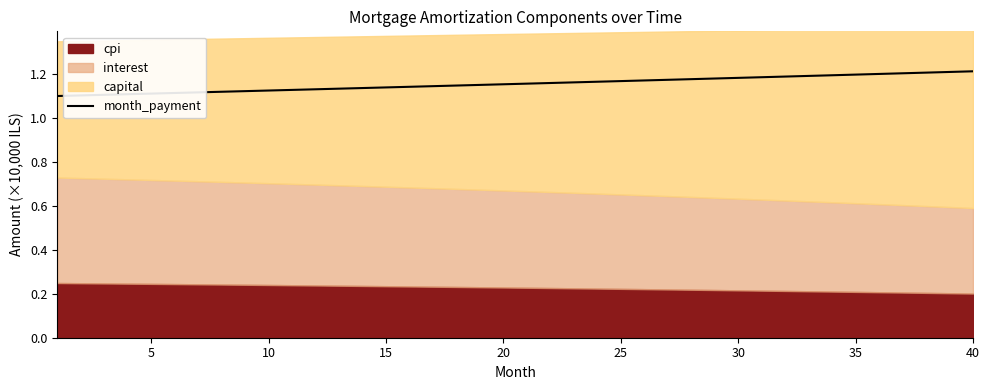

What is the difference between the maximum and second lowest values?

0.1